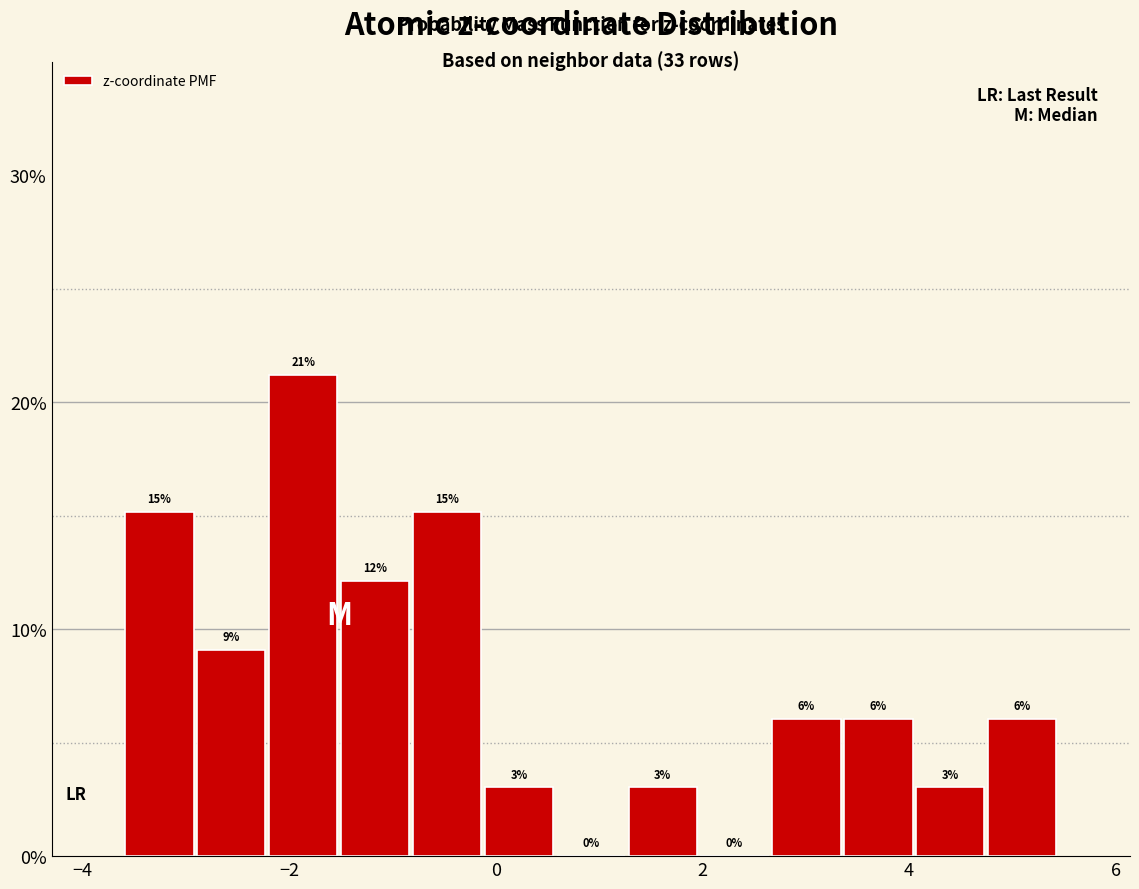

Around what value on the x-axis is the tallest bar? Give the approximate position of its centre, as read against the axis.

-1.8